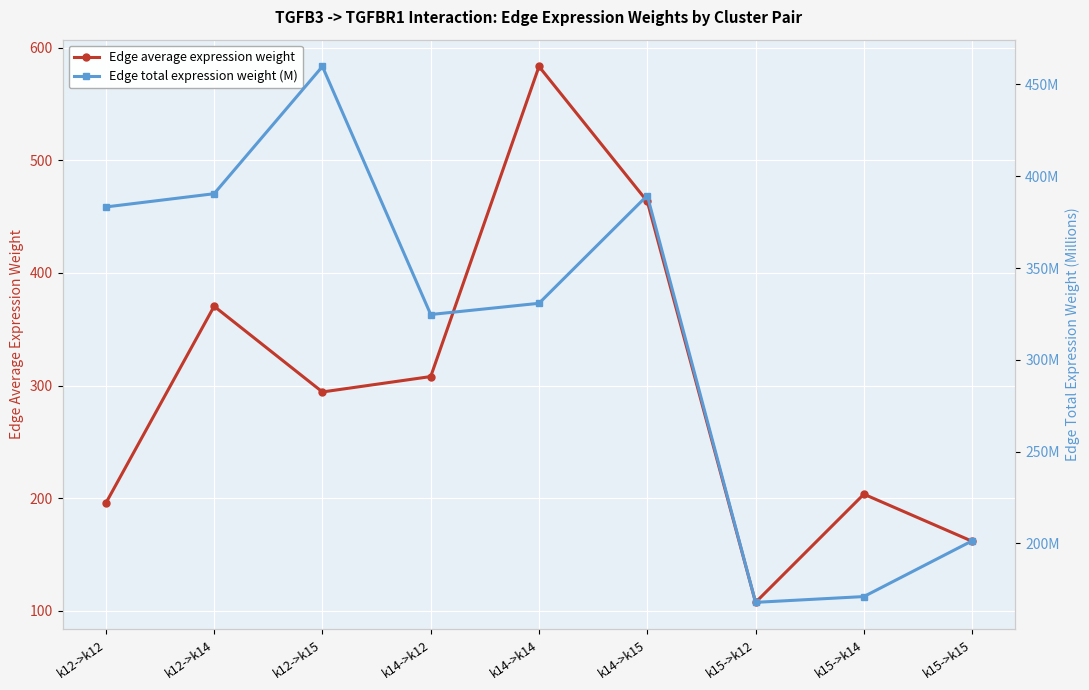

What is the difference between the Edge total expression weight (M) values at k12->k12 and k15->k12?

215.4